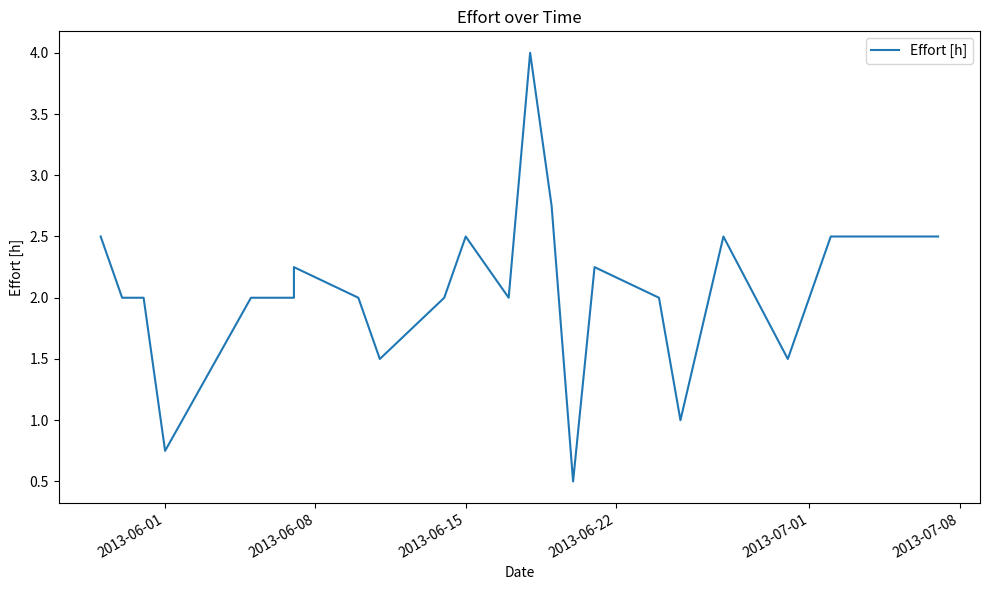

How many lines are shown in the chart?

1